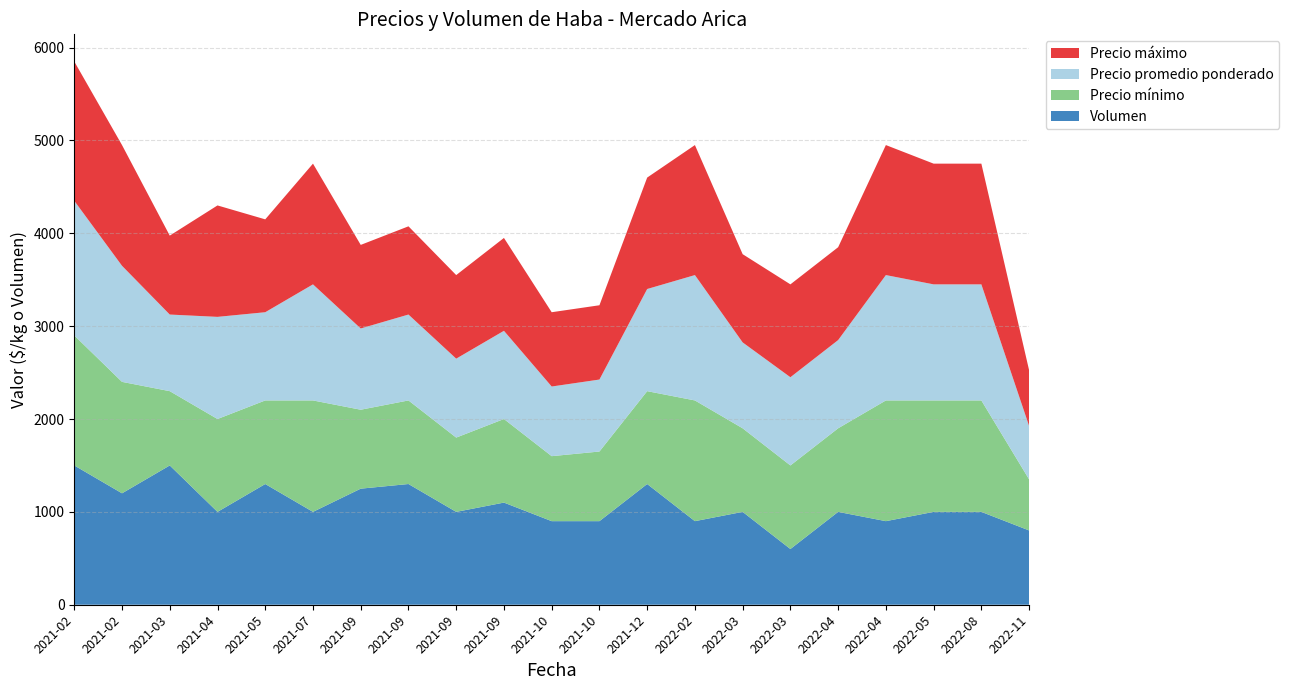

Reading left to right, extract all data points from this chart.

Precio mínimo: 1400	1200	800	1000	900	1200	850	900	800	900	700	750	1000	1300	900	900	900	1300	1200	1200	550
Precio promedio ponderado: 1450	1250	825	1100	950	1250	875	925	850	950	750	775	1100	1350	925	950	950	1350	1250	1250	575
Precio máximo: 1500	1300	850	1200	1000	1300	900	950	900	1000	800	800	1200	1400	950	1000	1000	1400	1300	1300	600
Volumen: 1500	1200	1500	1000	1300	1000	1250	1300	1000	1100	900	900	1300	900	1000	600	1000	900	1000	1000	800